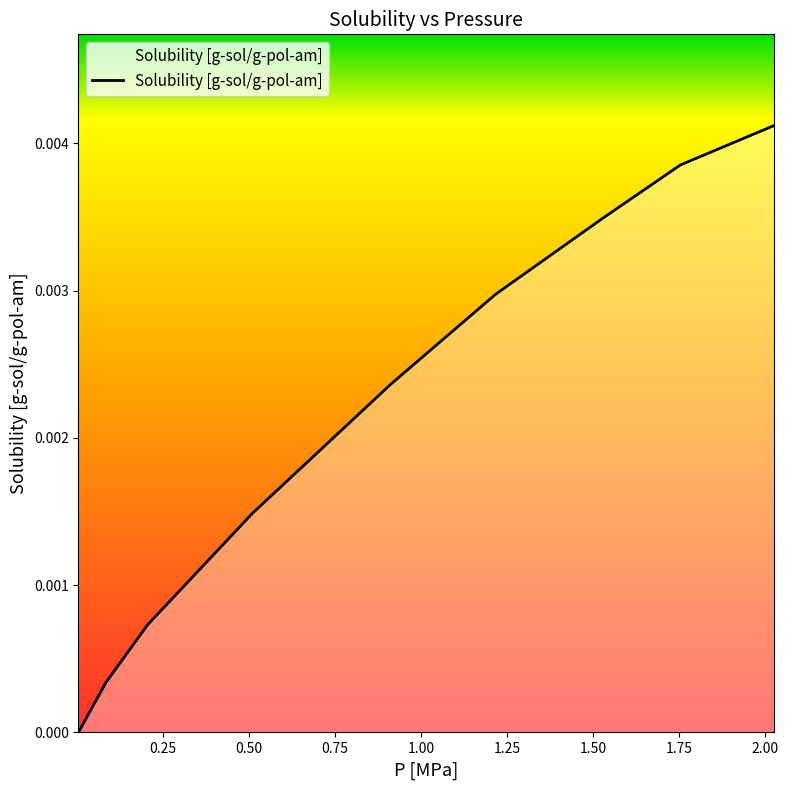

Count the number of categories in the chart.

9